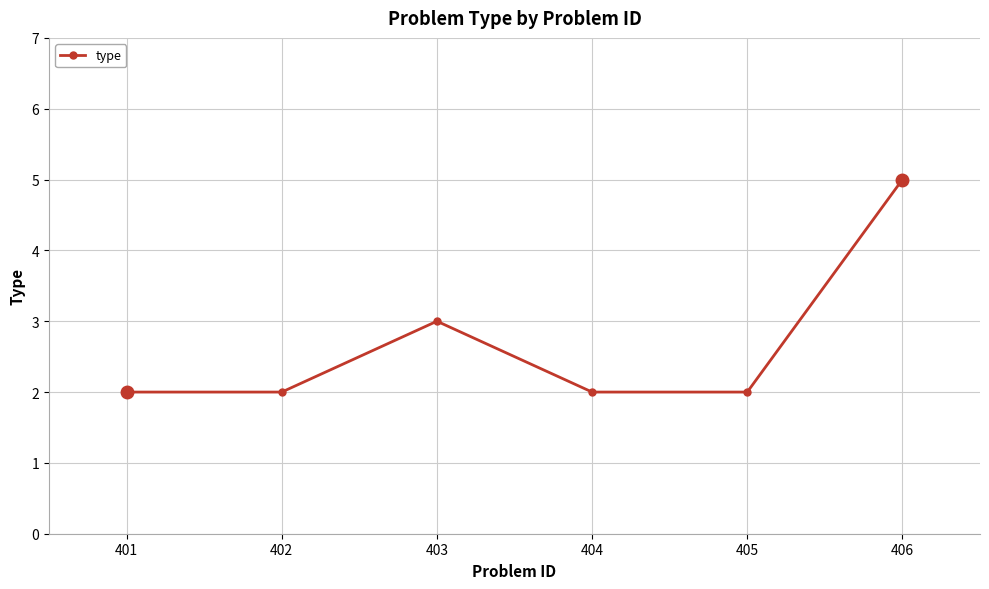

What is the sum of the values at 402 and 406?

7